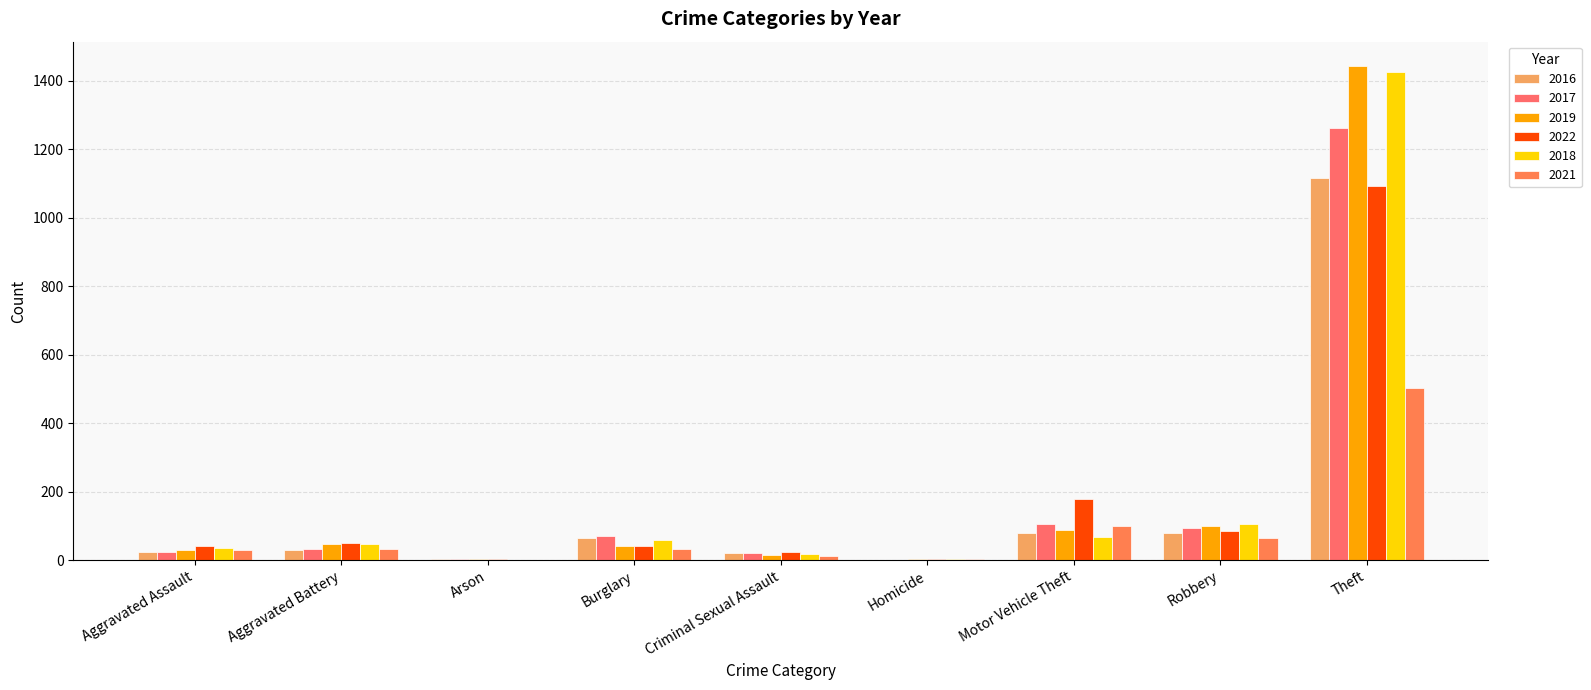

Is the value of 2021 at Arson greater than the value of 2017 at Criminal Sexual Assault?

No